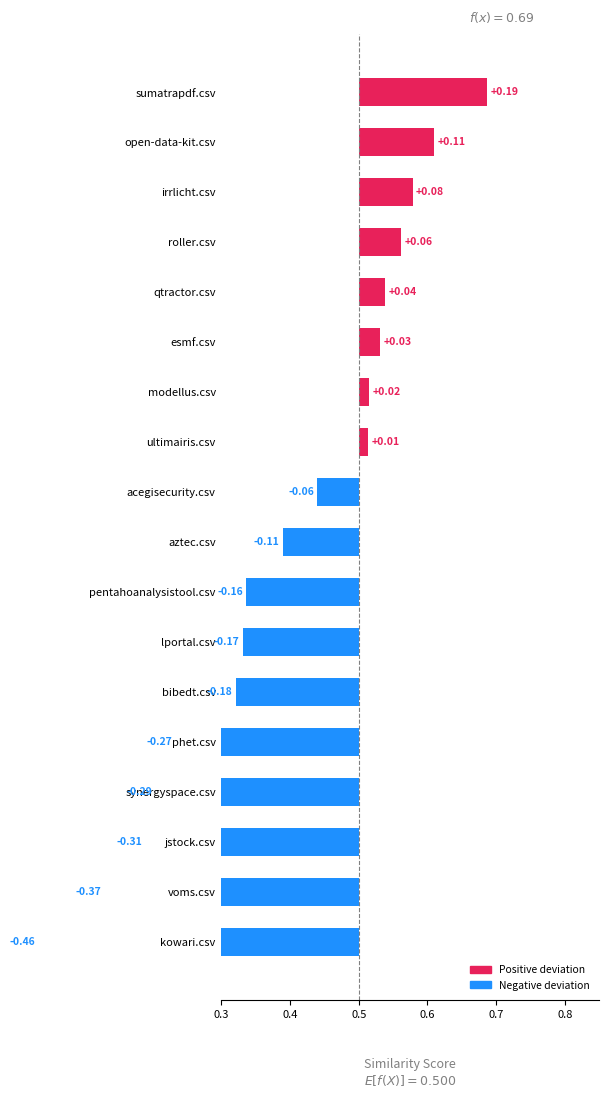

What position from the left is kowari.csv?

1